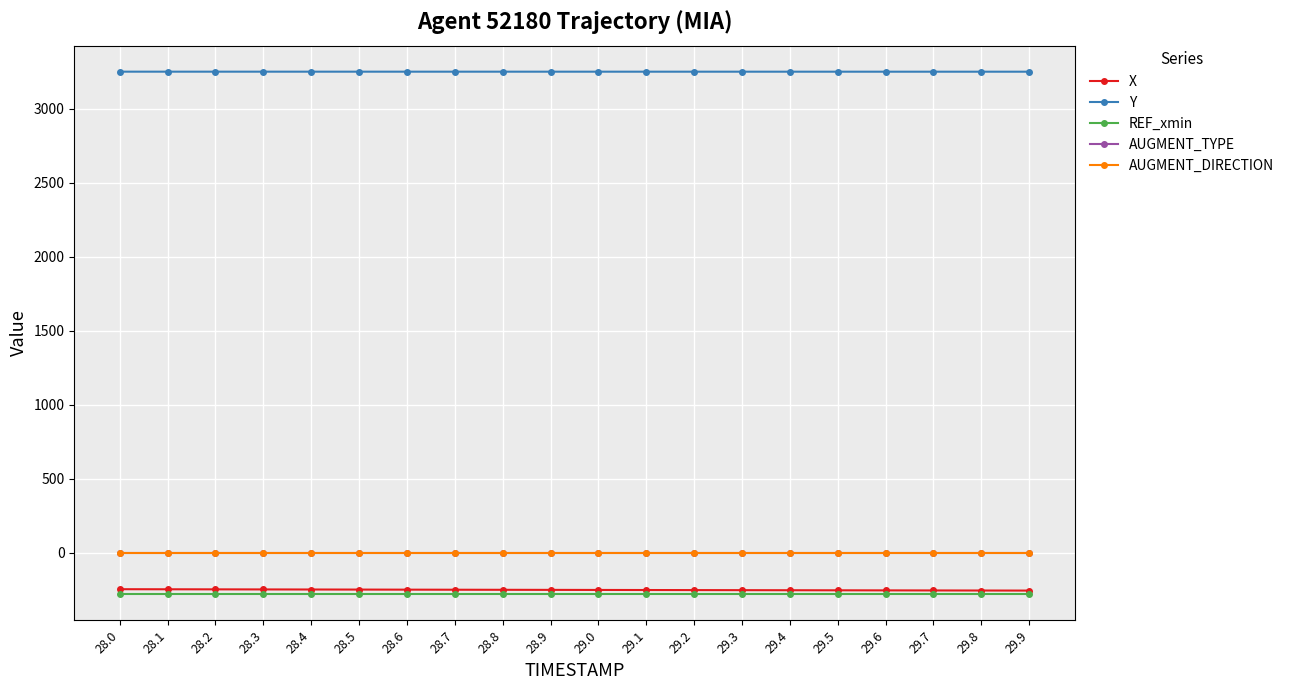

Reading left to right, extract all data points from this chart.

X: 28.0=-246.7	28.1=-247.2	28.2=-247.7	28.3=-248.2	28.4=-248.7	28.5=-249.2	28.6=-249.7	28.7=-250.2	28.8=-250.7	28.9=-251.2	29.0=-251.7	29.1=-252.2	29.2=-252.7	29.3=-253.2	29.4=-253.6	29.5=-254.1	29.6=-254.6	29.7=-255.1	29.8=-255.5	29.9=-256.0
Y: 28.0=3252.3	28.1=3252.3	28.2=3252.3	28.3=3252.2	28.4=3252.2	28.5=3252.2	28.6=3252.2	28.7=3252.2	28.8=3252.2	28.9=3252.2	29.0=3252.2	29.1=3252.2	29.2=3252.2	29.3=3252.1	29.4=3252.1	29.5=3252.1	29.6=3252.1	29.7=3252.1	29.8=3252.1	29.9=3252.1
REF_xmin: 28.0=-280.3	28.1=-280.3	28.2=-280.3	28.3=-280.3	28.4=-280.3	28.5=-280.3	28.6=-280.3	28.7=-280.3	28.8=-280.3	28.9=-280.3	29.0=-280.3	29.1=-280.3	29.2=-280.3	29.3=-280.3	29.4=-280.3	29.5=-280.3	29.6=-280.3	29.7=-280.3	29.8=-280.3	29.9=-280.3
AUGMENT_TYPE: 28.0=0.0	28.1=0.0	28.2=0.0	28.3=0.0	28.4=0.0	28.5=0.0	28.6=0.0	28.7=0.0	28.8=0.0	28.9=0.0	29.0=0.0	29.1=0.0	29.2=0.0	29.3=0.0	29.4=0.0	29.5=0.0	29.6=0.0	29.7=0.0	29.8=0.0	29.9=0.0
AUGMENT_DIRECTION: 28.0=0.0	28.1=0.0	28.2=0.0	28.3=0.0	28.4=0.0	28.5=0.0	28.6=0.0	28.7=0.0	28.8=0.0	28.9=0.0	29.0=0.0	29.1=0.0	29.2=0.0	29.3=0.0	29.4=0.0	29.5=0.0	29.6=0.0	29.7=0.0	29.8=0.0	29.9=0.0